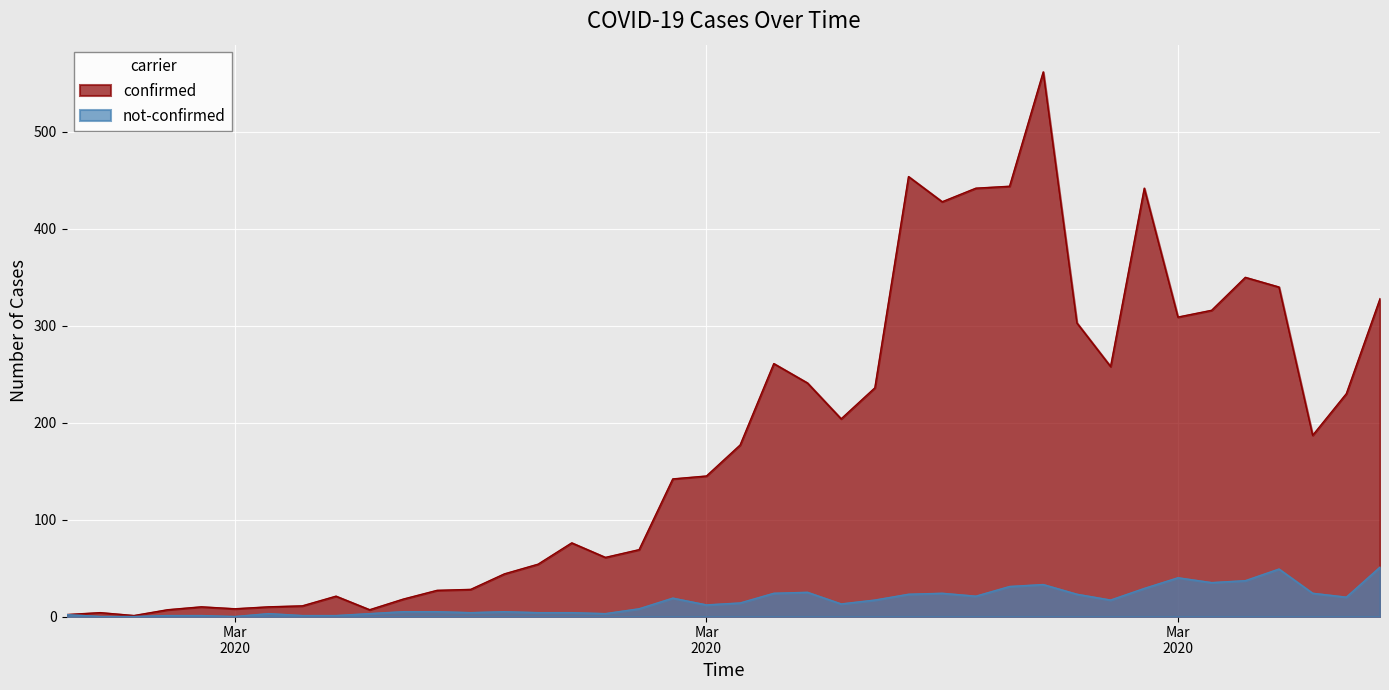

Count the number of categories in the chart.

40